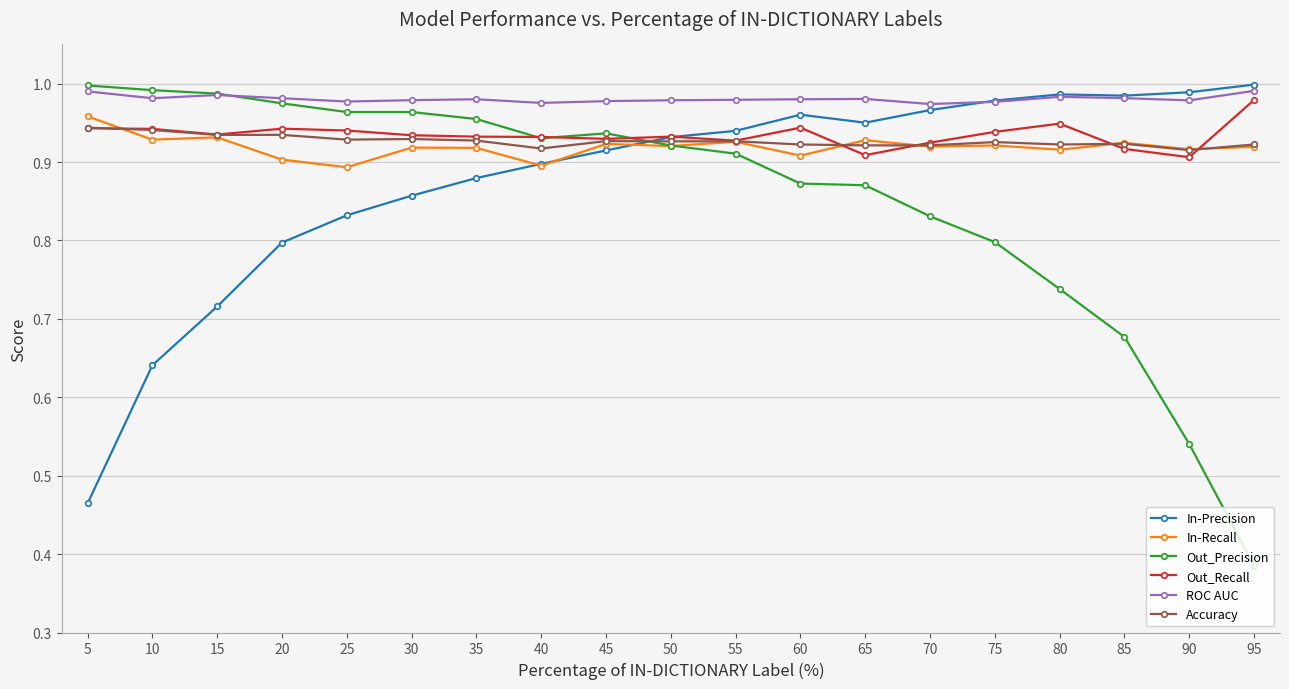

Is the value of Out_Precision at 75 greater than the value of In-Precision at 15?

Yes